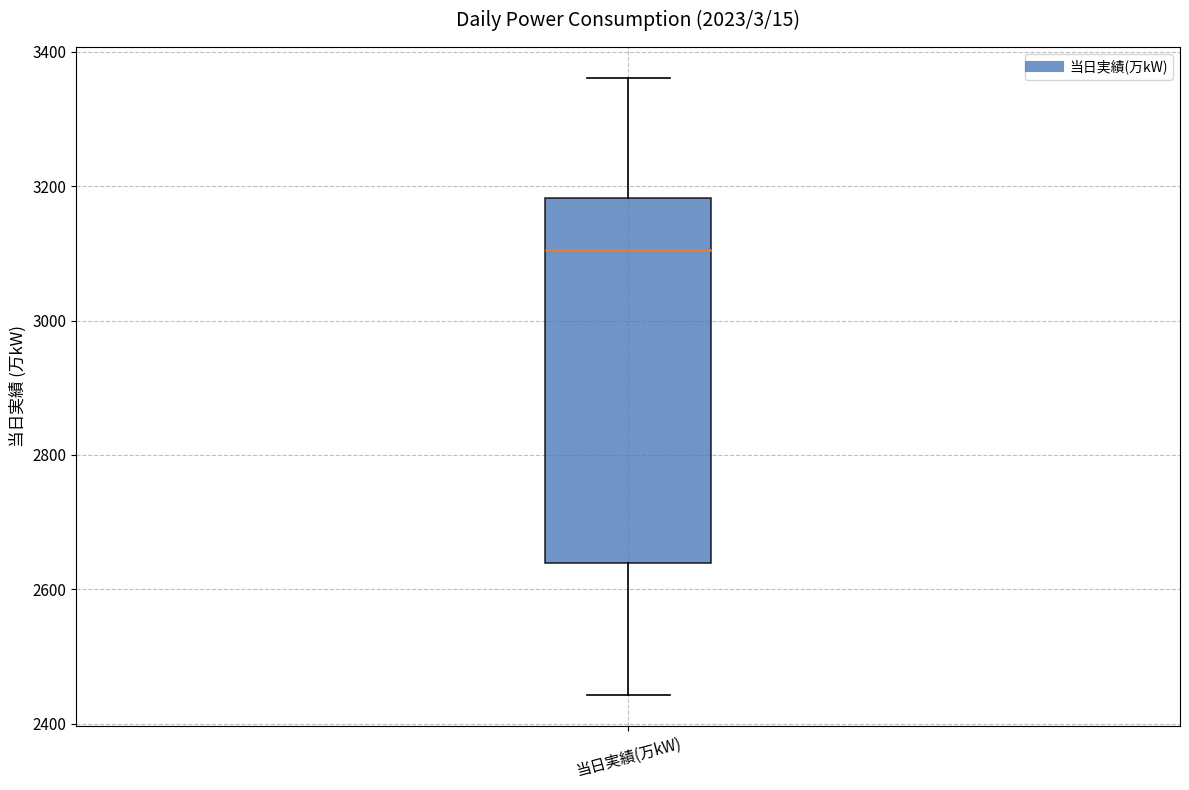

Where is the upper edge of the box for 当日実績(万kW) on the y-axis? The values are not printed on the chart, so give them approximately, as read against the axis.

3180